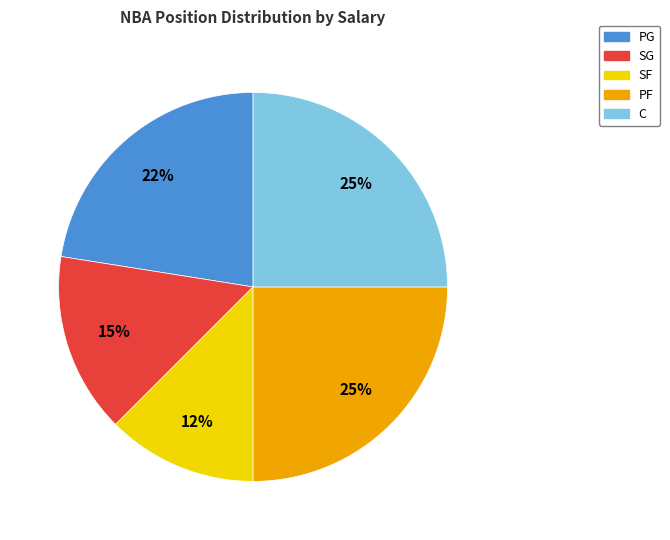

What is the smallest slice in the pie chart?

SF